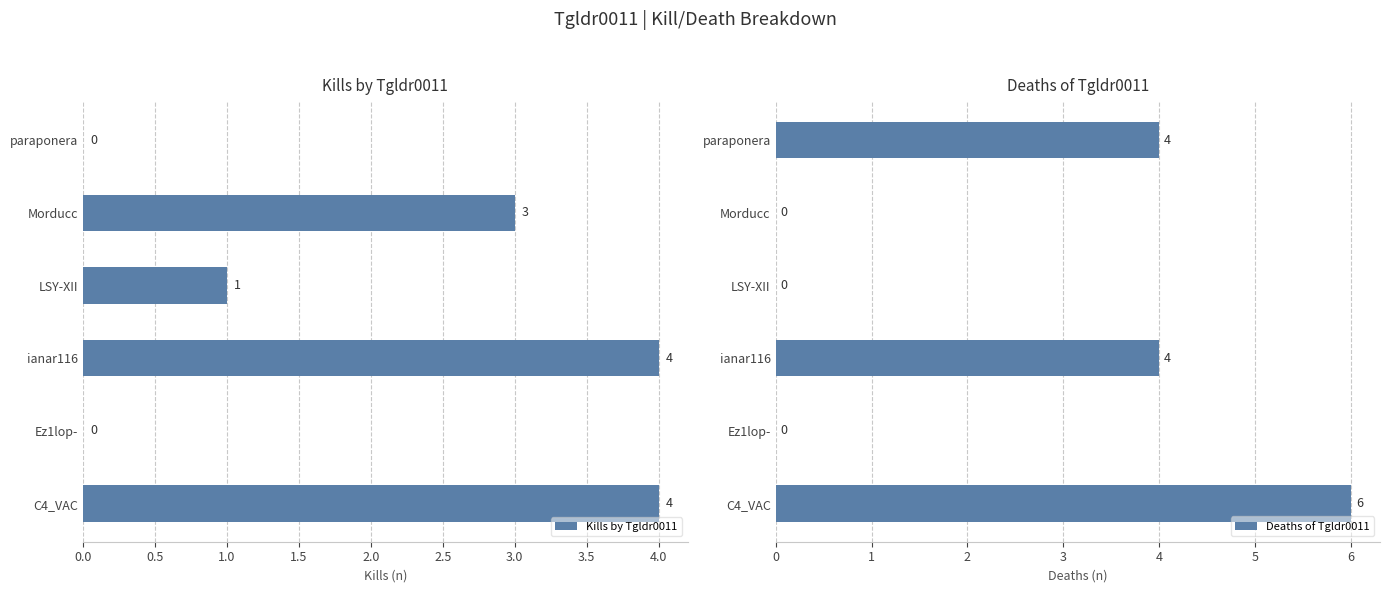

What is the sum of all Deaths of Tgldr0011 values?

14